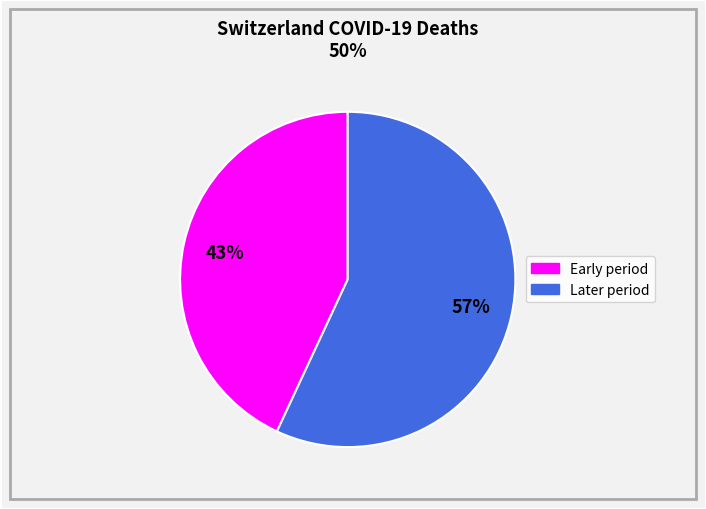

To the nearest percent, what is the difference between the largest and smallest slice percentages?

14%